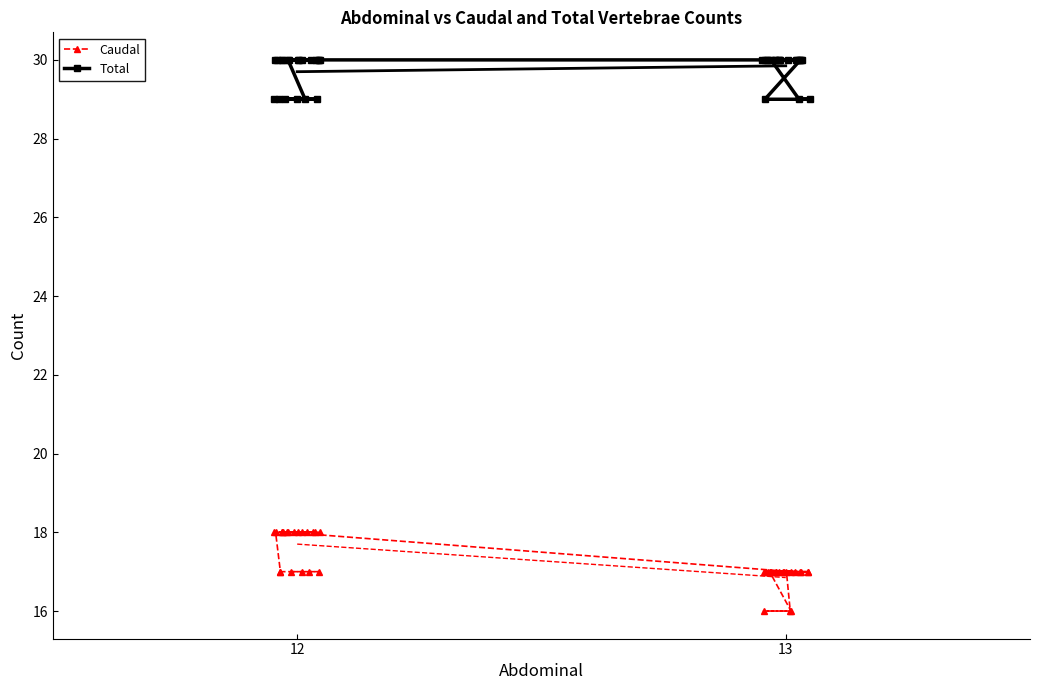

What is the minimum value for Caudal?

16